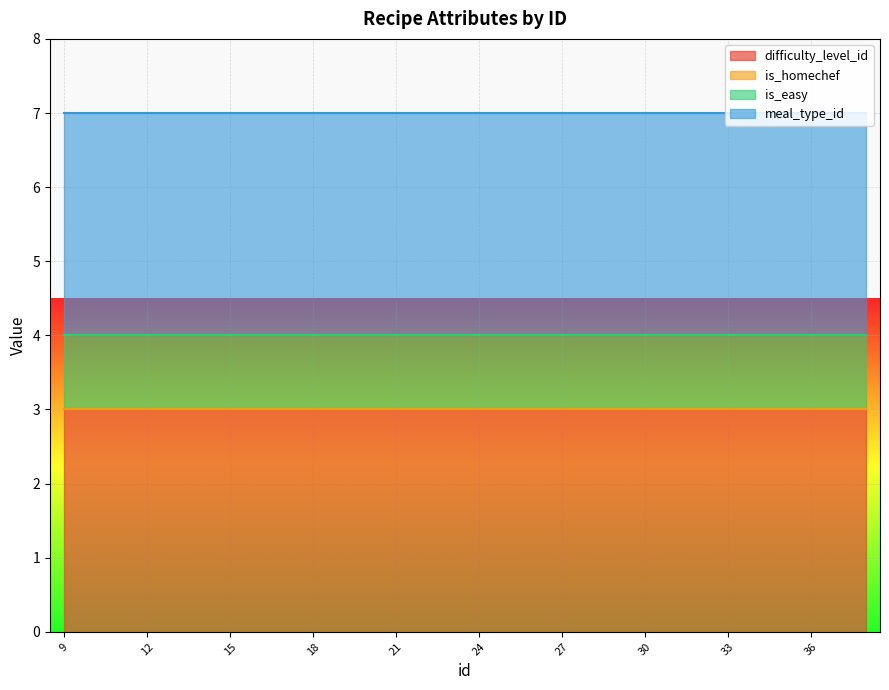

Is the value of is_homechef at 18 greater than the value of is_easy at 19?

No